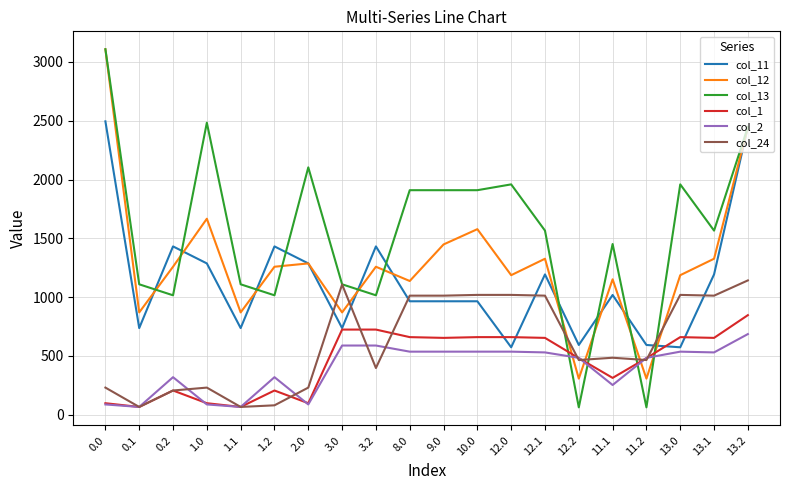

Which series has the widest spread of values?

col_13